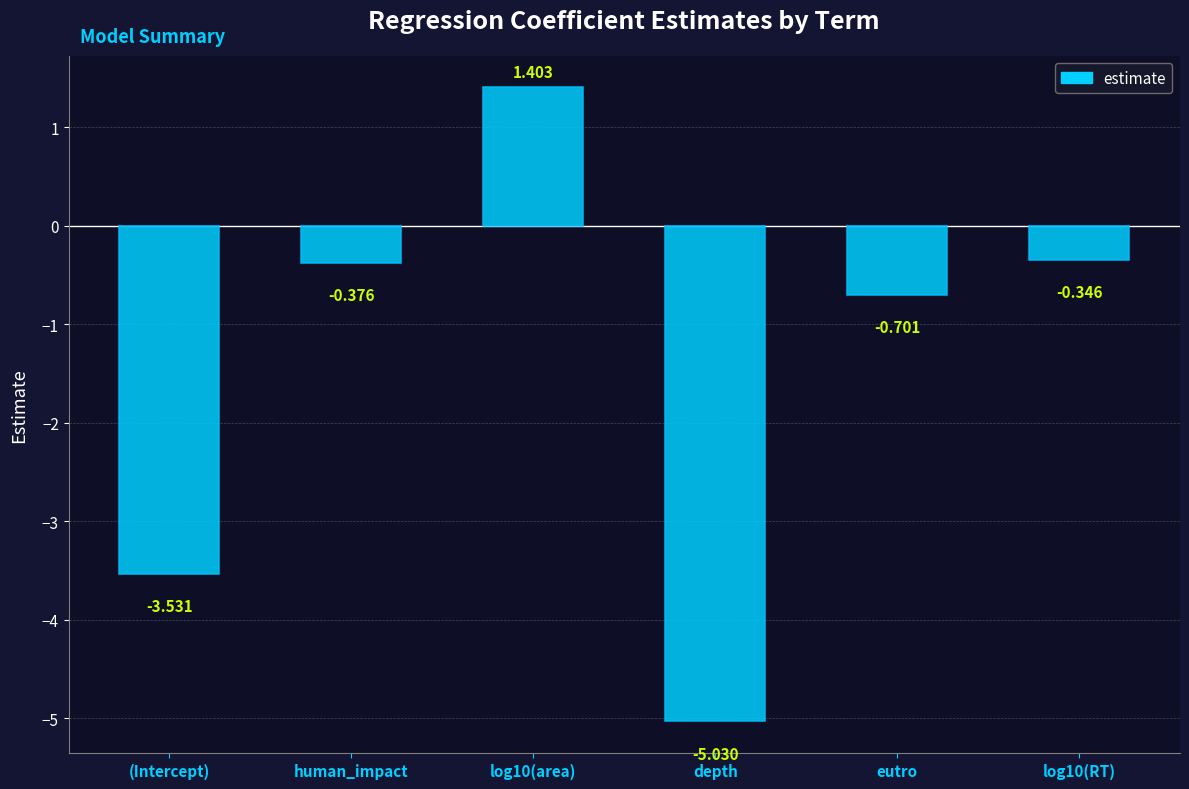

Which category has the highest value across all series?

log10(area)